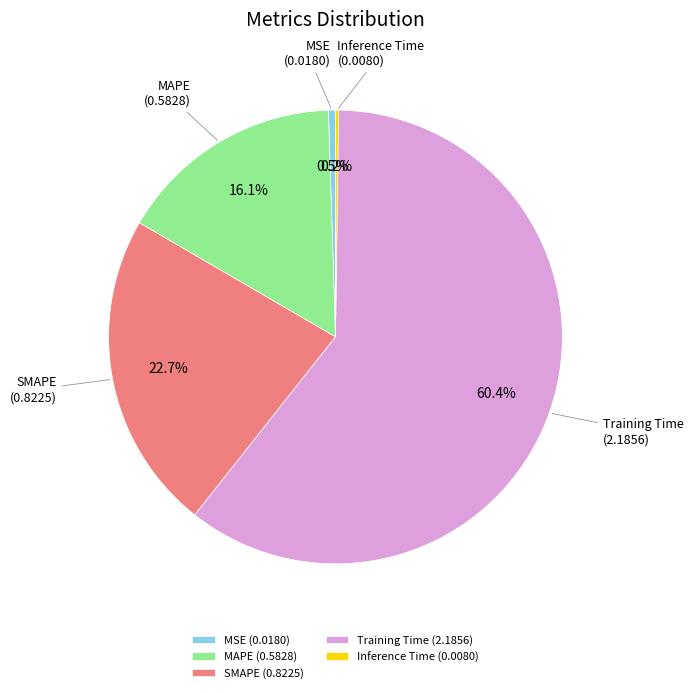

Which has a higher value, MAPE or MSE?

MAPE